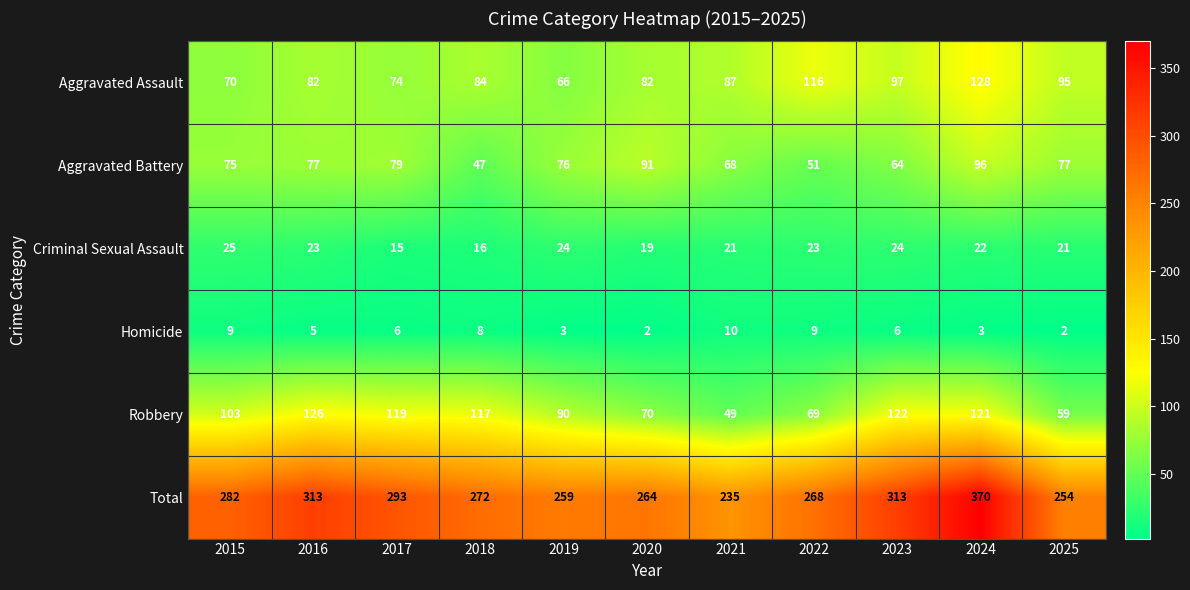

What is the difference between the maximum and minimum values in the Aggravated Assault series?

62